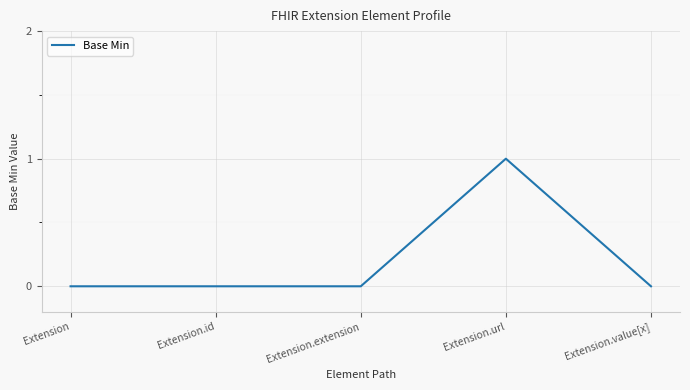

True or false: there are more than 2 points higher than both neighbors.

False